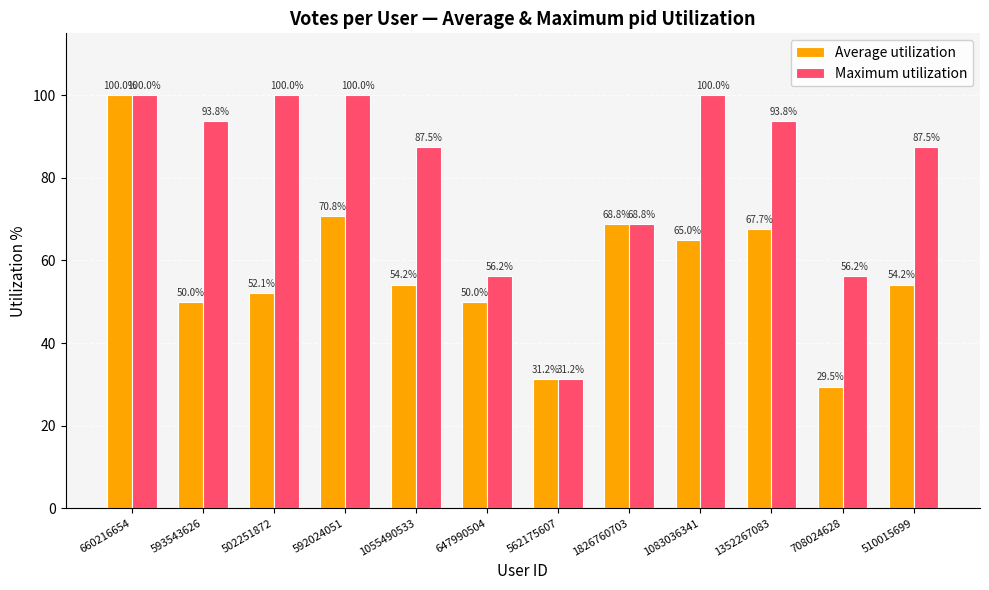

What is the label of the 4th bar from the right?

1083036341